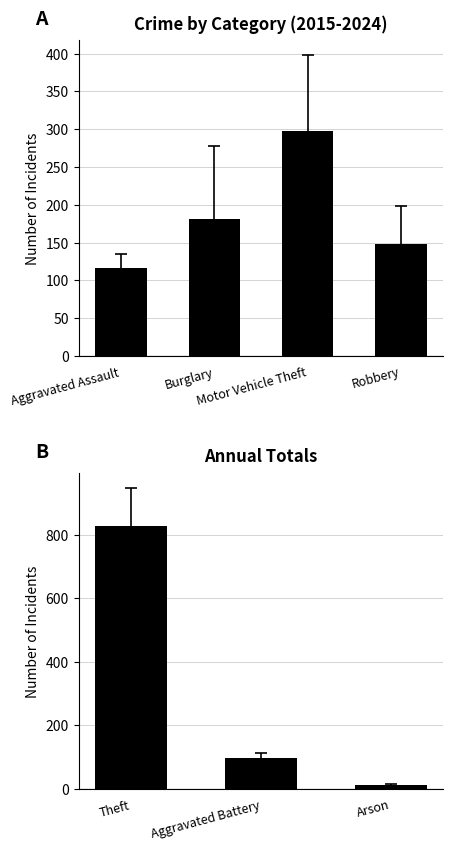

The value at Arson is 4.9. True or false?

False